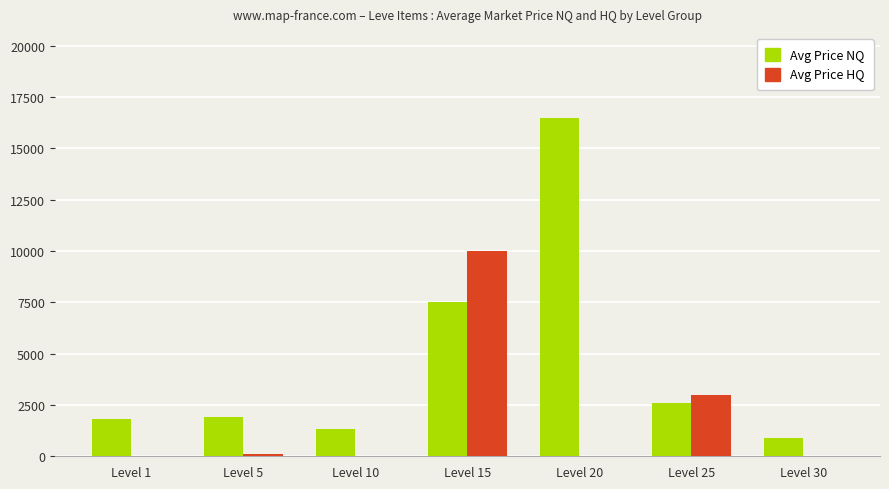

What is the total value across all series at Level 1?

1820.0